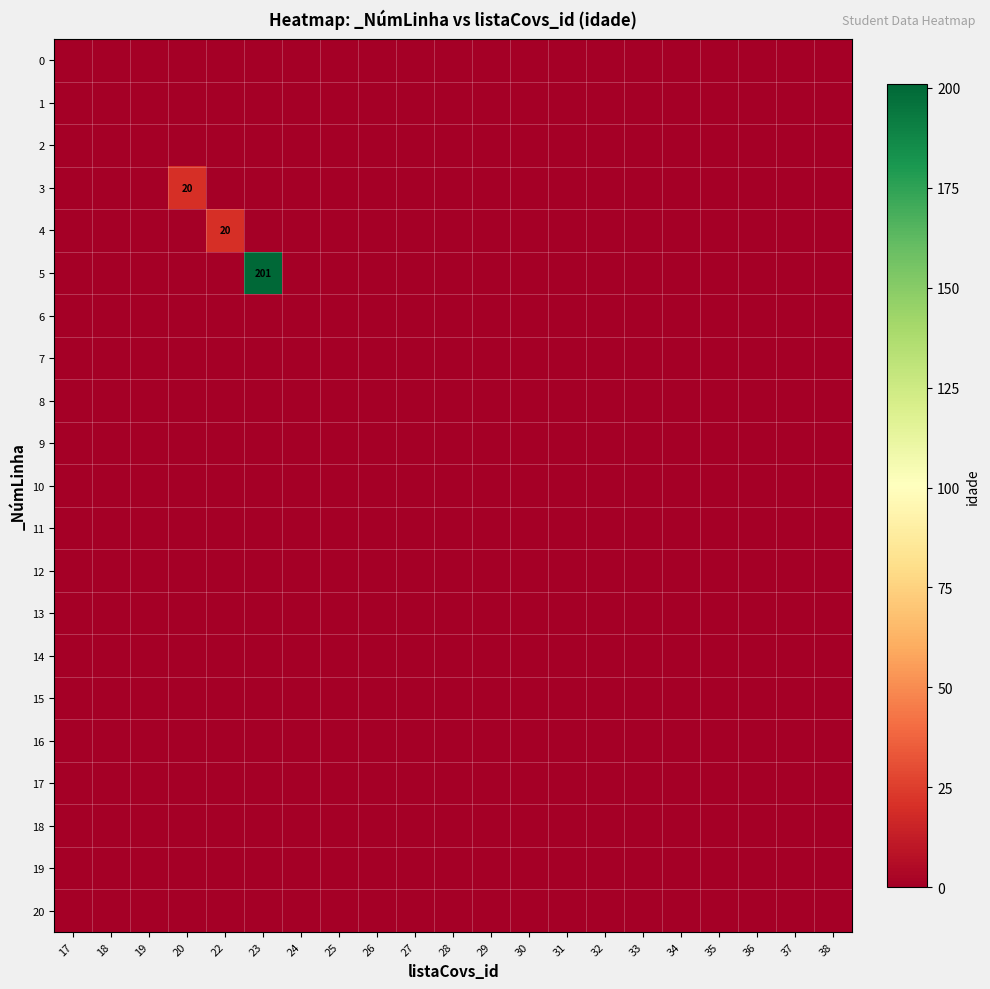

At how many categories does at least one series exceed 40?

1